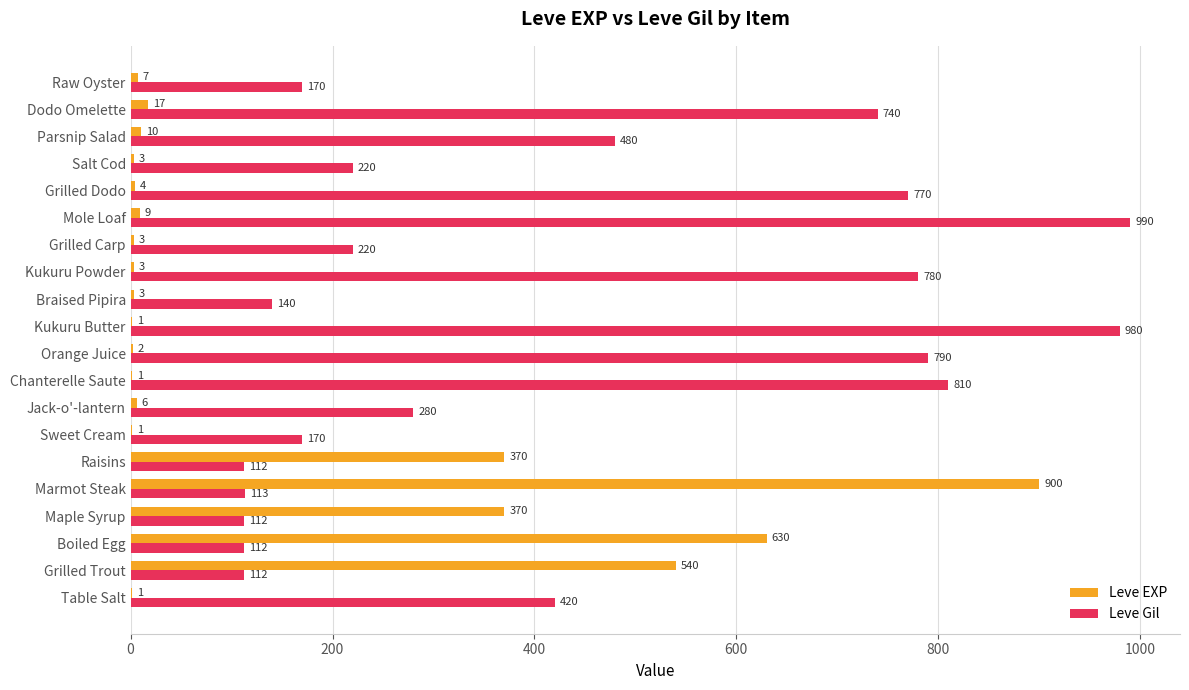

What is the sum of all Leve Gil values?

8521